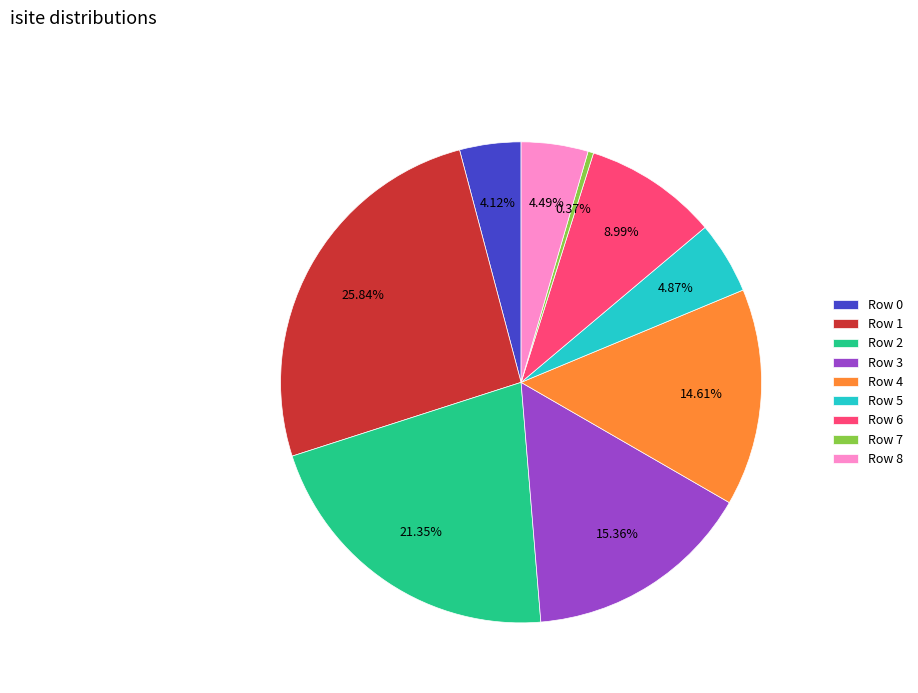

Does any single category account for the majority?

No